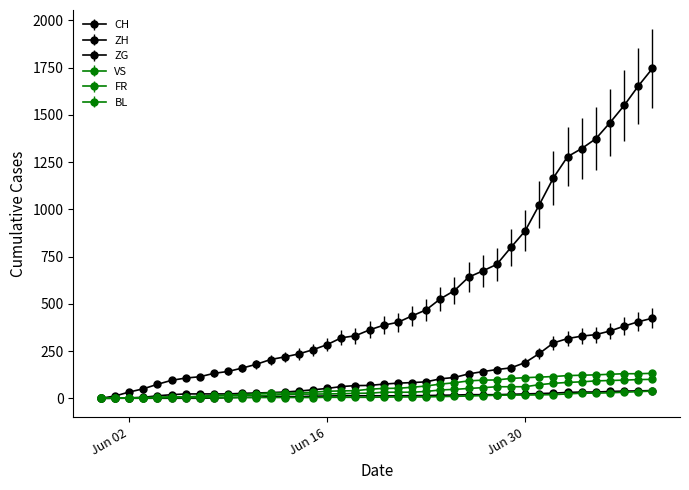

What is the greatest value displayed?

1746